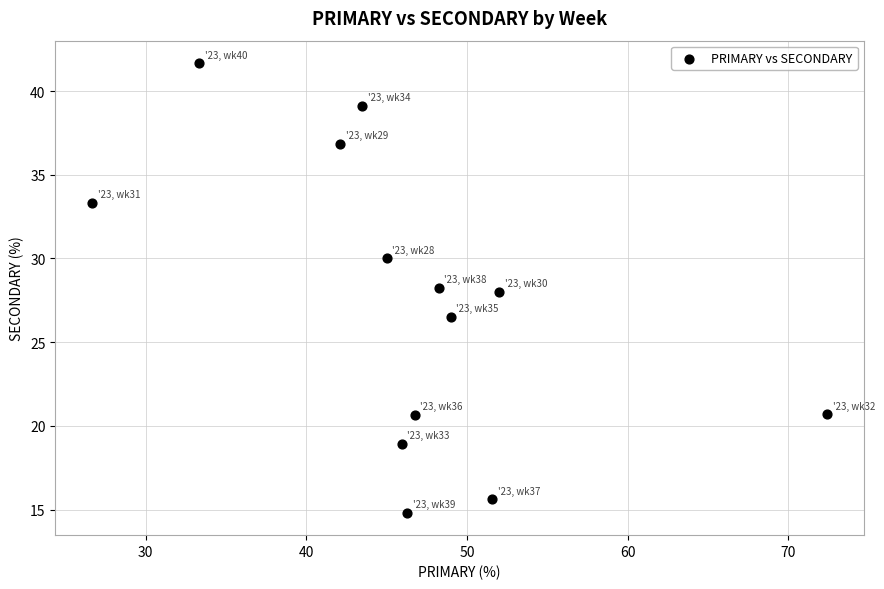

What is the range of X values (max minus min)?

45.7